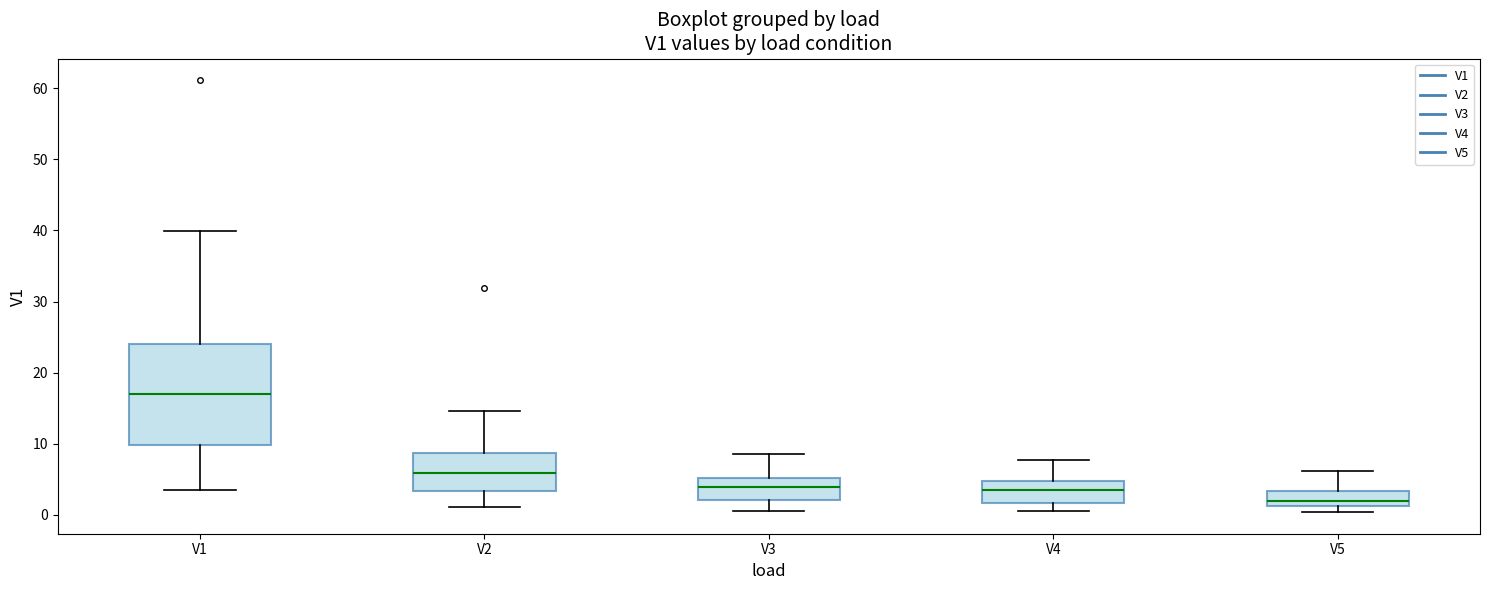

Which box's median line is the highest?

V1